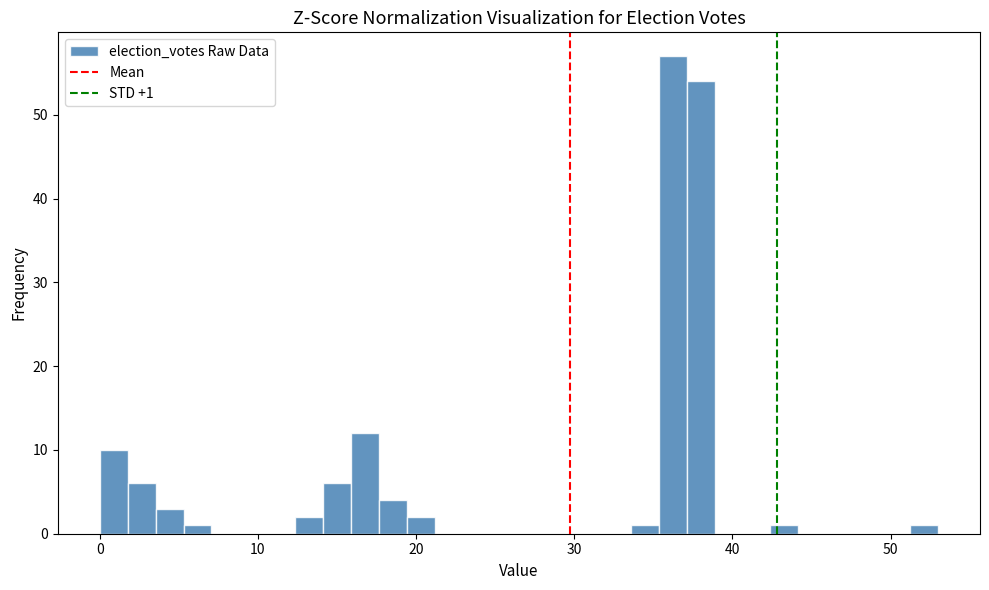

Read against the x-axis, roughly where is the centre of the tallest bar?

36